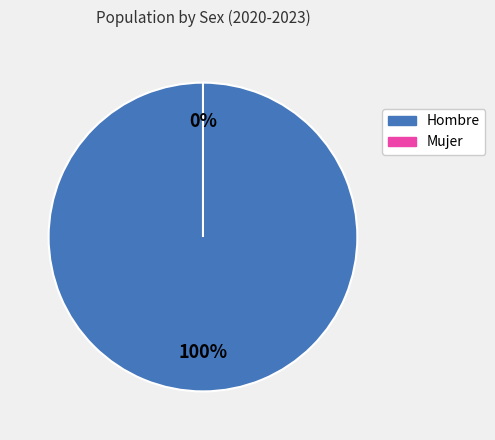

To the nearest percent, what is the difference between the Hombre and Mujer slice percentages?

100%